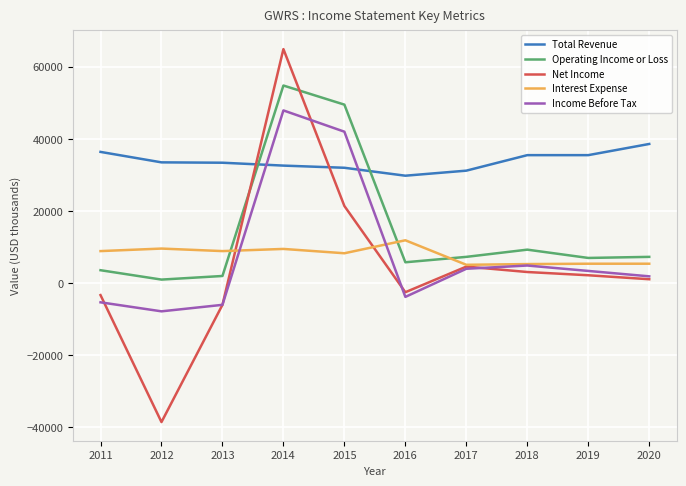

True or false: Operating Income or Loss and Total Revenue cross at least once.

True